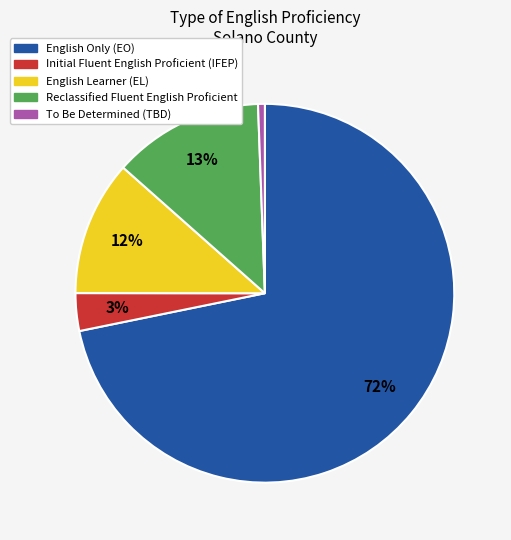

Is there any slice that represents more than half of the pie?

Yes